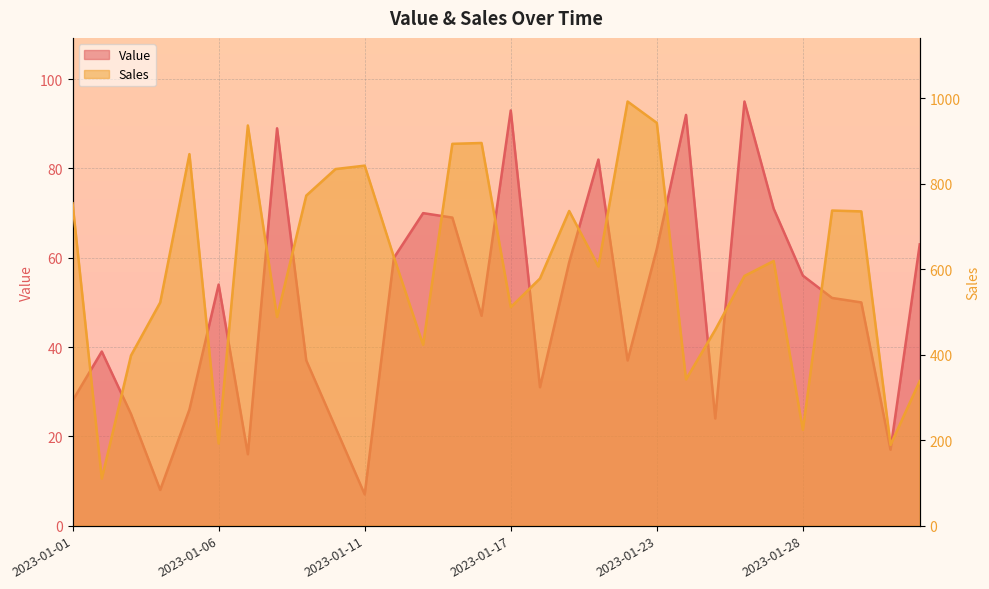

Reading left to right, extract all data points from this chart.

Value: 2023-01-01=28	2023-01-02=39	2023-01-03=25	2023-01-04=8	2023-01-05=26	2023-01-06=54	2023-01-07=16	2023-01-08=89	2023-01-09=37	2023-01-10=22	2023-01-11=7	2023-01-13=60	2023-01-14=70	2023-01-15=69	2023-01-16=47	2023-01-17=93	2023-01-19=31	2023-01-20=59	2023-01-21=82	2023-01-22=37	2023-01-23=62	2023-01-24=92	2023-01-25=24	2023-01-26=95	2023-01-27=71	2023-01-28=56	2023-01-30=51	2023-01-31=50	2023-02-01=17	2023-02-02=63
Sales: 2023-01-01=754	2023-01-02=110	2023-01-03=398	2023-01-04=522	2023-01-05=869	2023-01-06=192	2023-01-07=936	2023-01-08=488	2023-01-09=772	2023-01-10=834	2023-01-11=842	2023-01-13=628	2023-01-14=423	2023-01-15=893	2023-01-16=895	2023-01-17=511	2023-01-19=578	2023-01-20=736	2023-01-21=606	2023-01-22=992	2023-01-23=942	2023-01-24=342	2023-01-25=458	2023-01-26=584	2023-01-27=619	2023-01-28=224	2023-01-30=737	2023-01-31=735	2023-02-01=189	2023-02-02=338